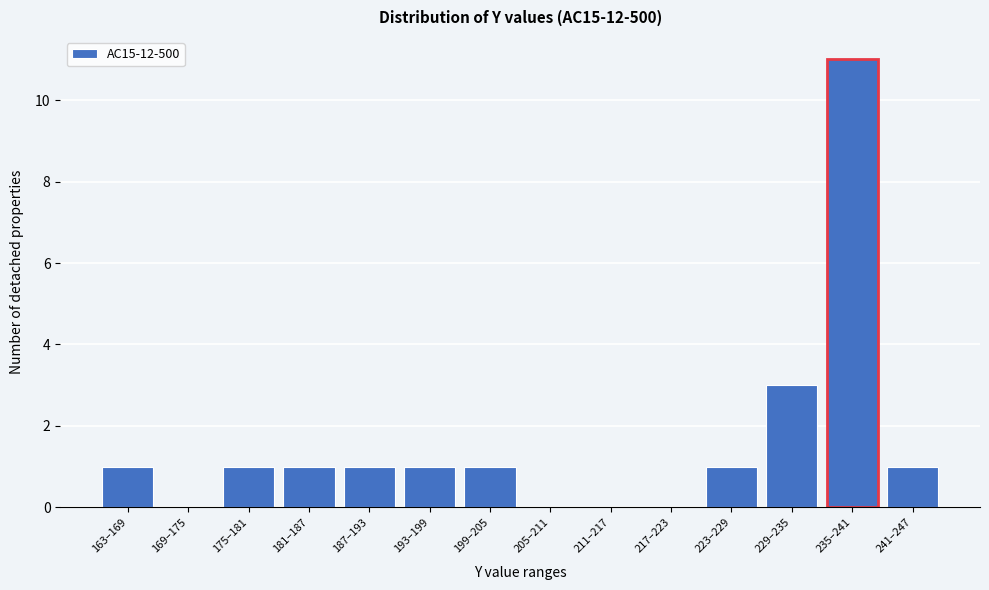

Reading left to right, what are all the values shown in this chart?

163–169=1	169–175=0	175–181=1	181–187=1	187–193=1	193–199=1	199–205=1	205–211=0	211–217=0	217–223=0	223–229=1	229–235=3	235–241=11	241–247=1